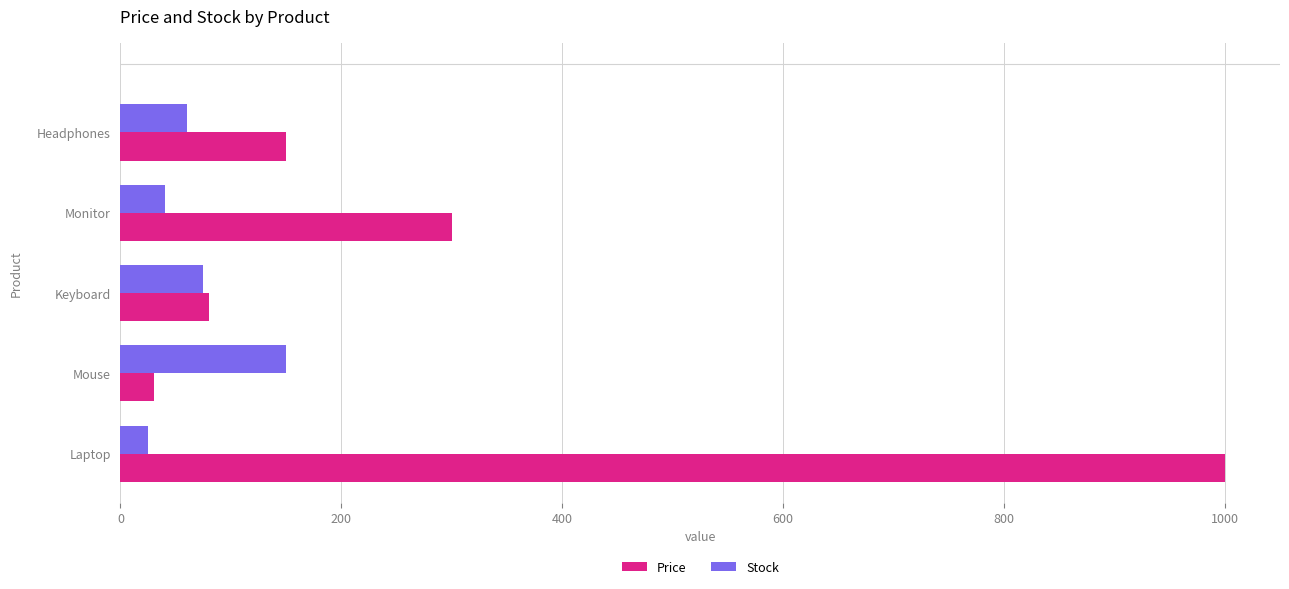

What is the spread (max minus min) of values at Keyboard?

5.0